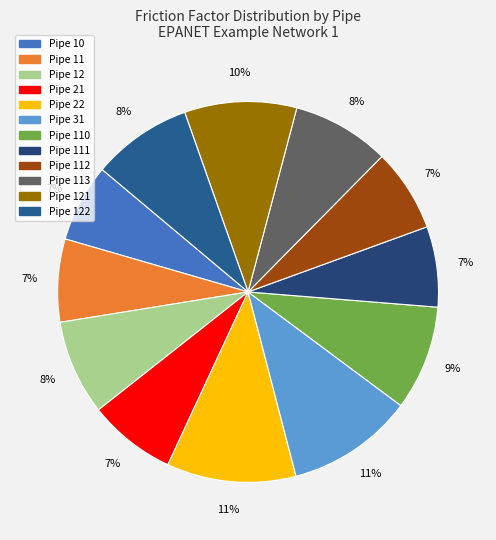

Is there any slice that represents more than half of the pie?

No